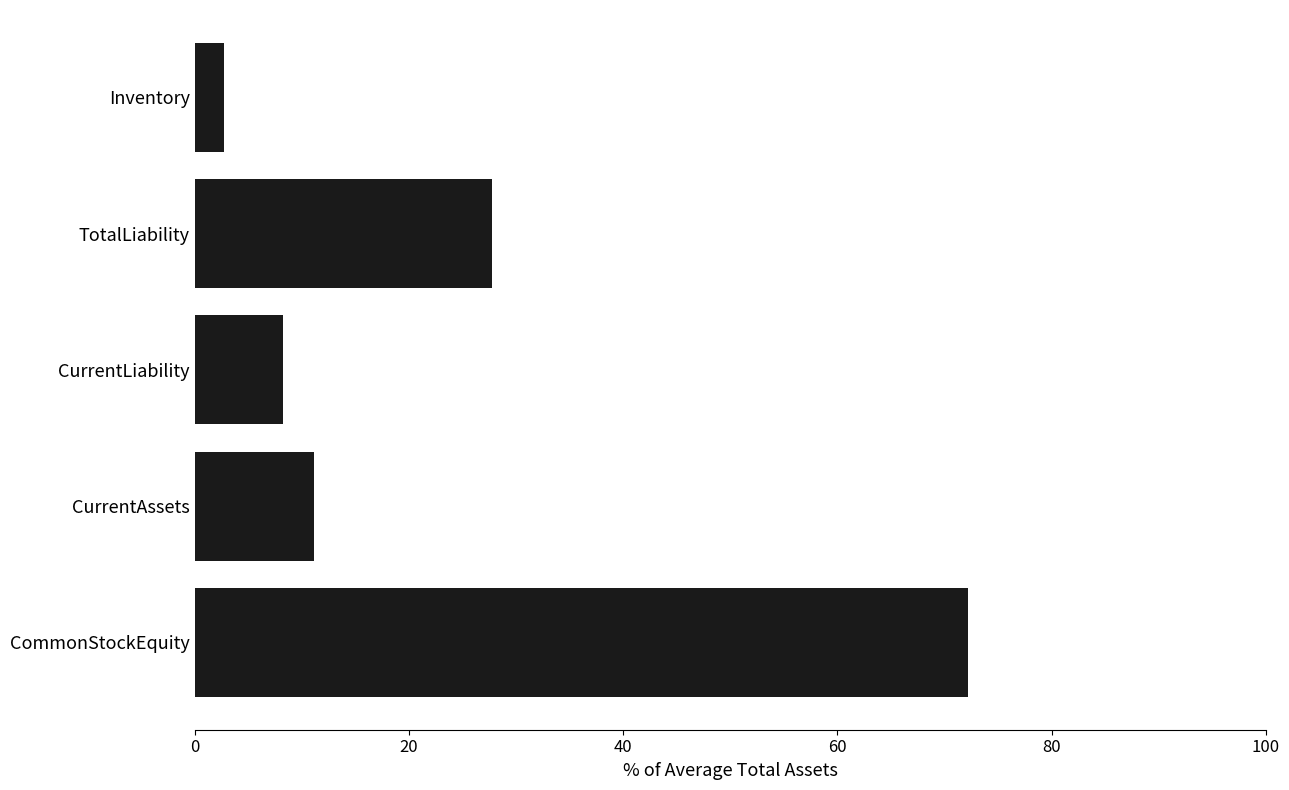

What is the average value?

24.4